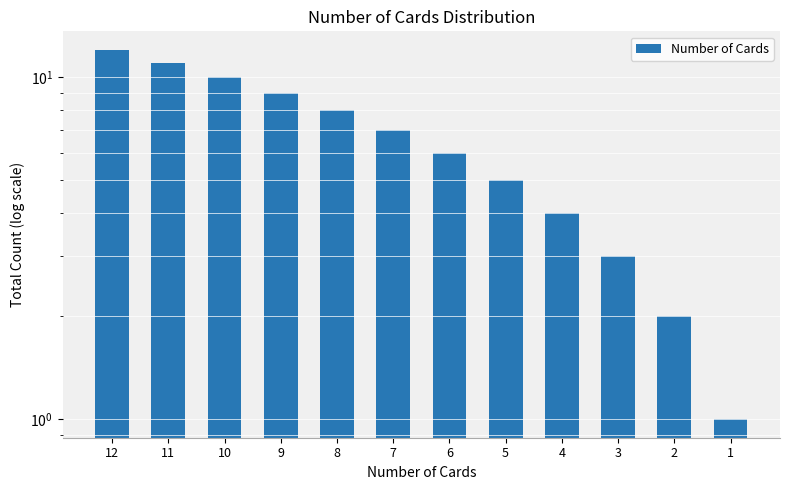

Reading right to left, extract all data points from this chart.

1=1	2=2	3=3	4=4	5=5	6=6	7=7	8=8	9=9	10=10	11=11	12=12